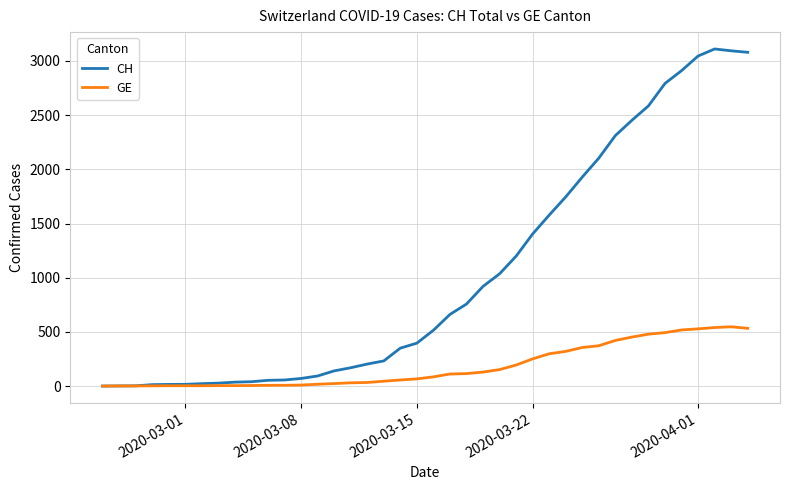

What is the difference between the maximum and second lowest values in the GE series?

546